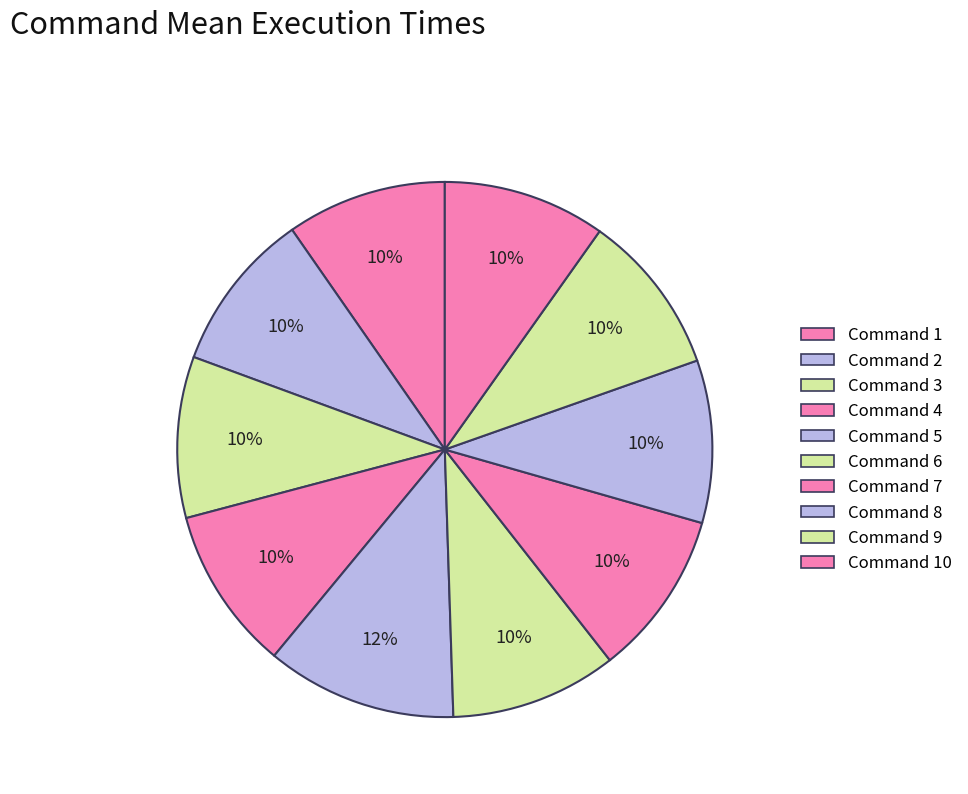

How many slices are in this pie chart?

10